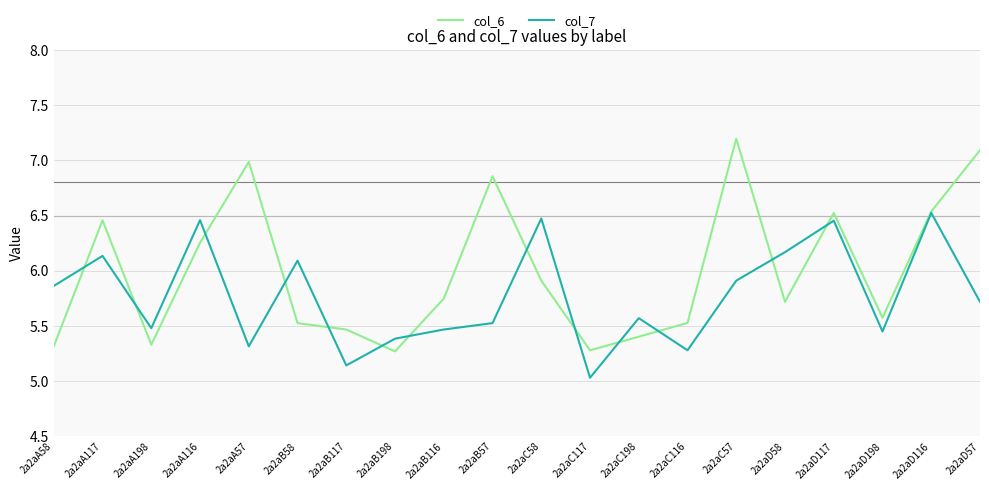

Rank the series at 2a2aA57 from lowest to highest value.

col_7, col_6